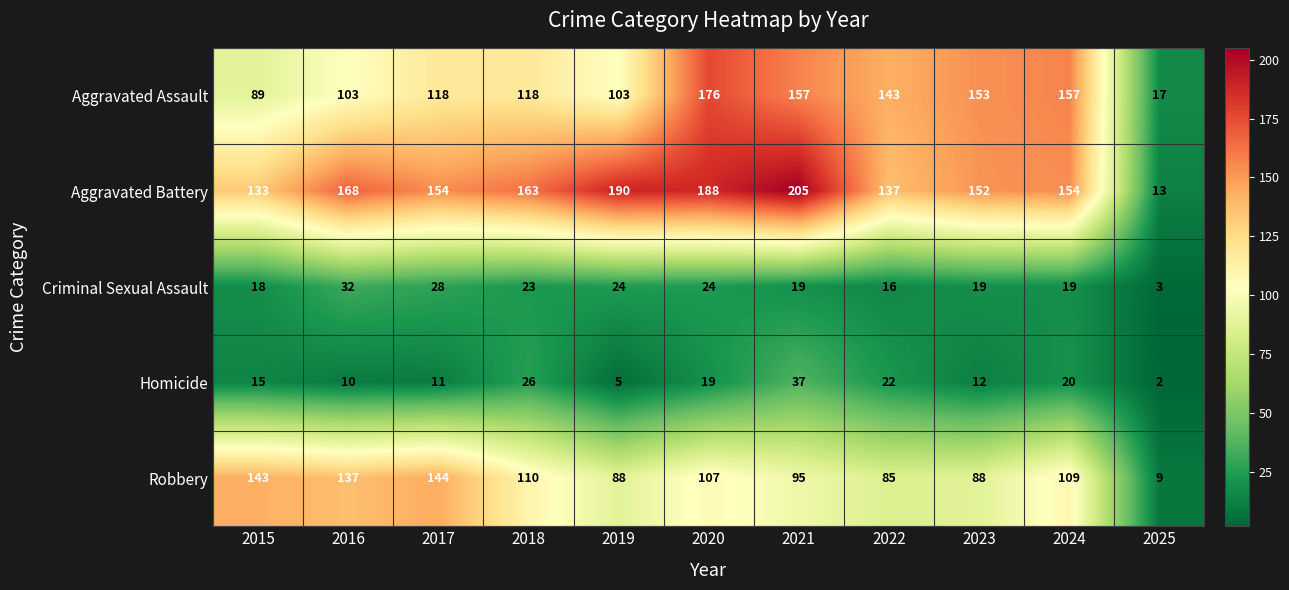

Is it true that Criminal Sexual Assault equals 50 at 2016?

False